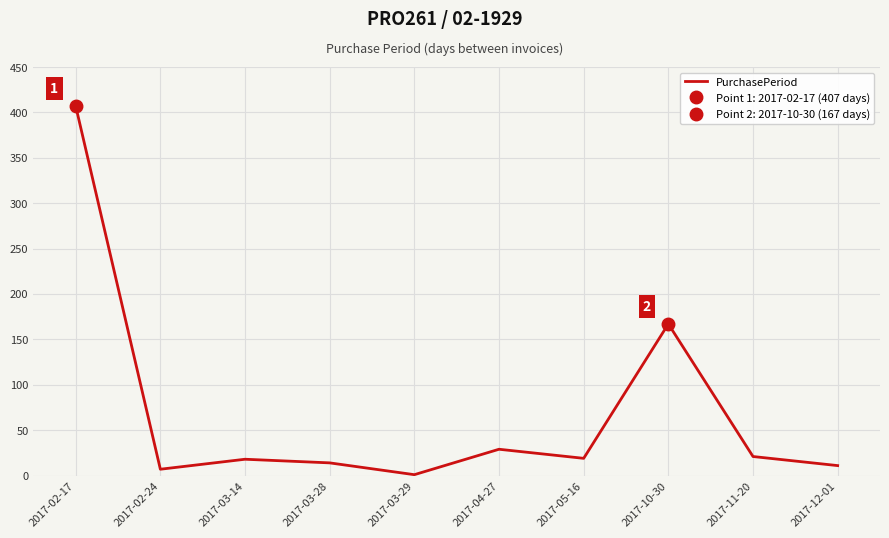

List the labels in order of value, smallest first.

2017-03-29, 2017-02-24, 2017-12-01, 2017-03-28, 2017-03-14, 2017-05-16, 2017-11-20, 2017-04-27, 2017-10-30, 2017-02-17